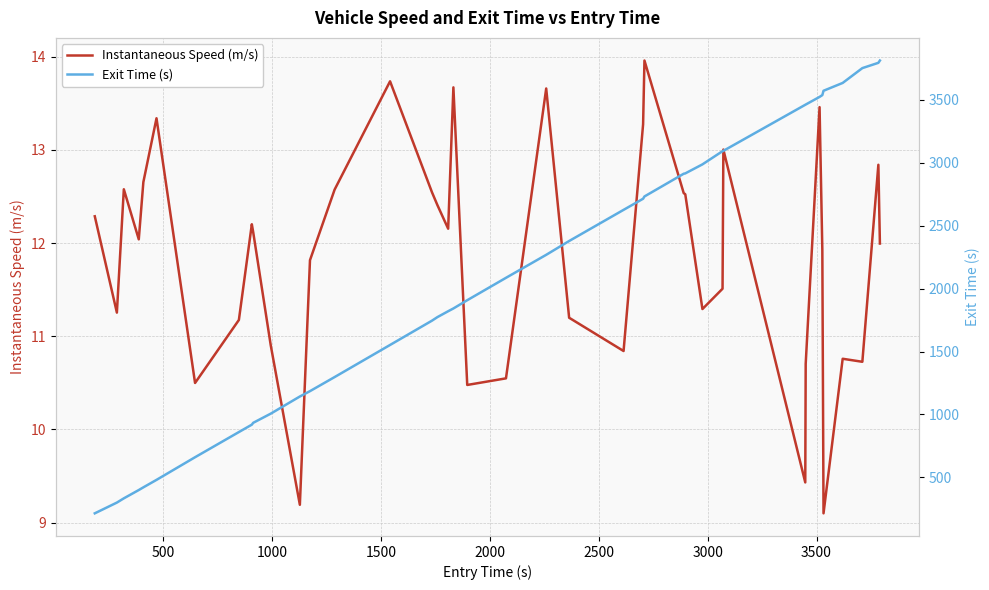

Count the number of data series in this chart.

2